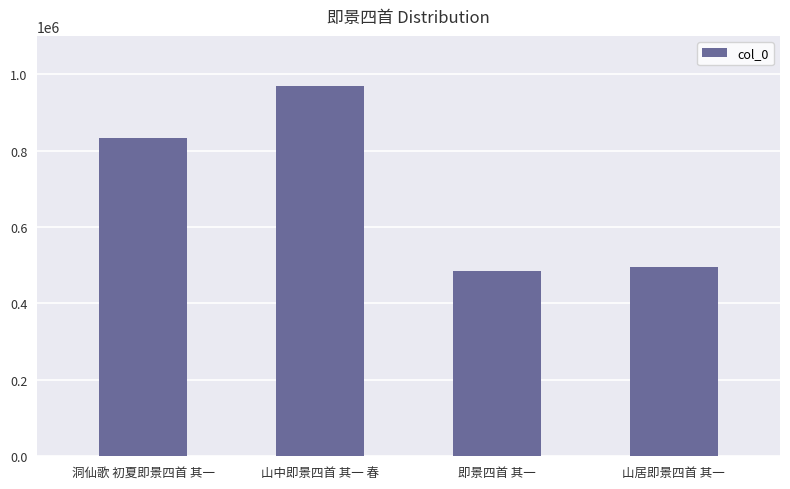

Reading left to right, transcribe all the data shown in this chart.

洞仙歌 初夏即景四首 其一=834110	山中即景四首 其一 春=967632	即景四首 其一=484566	山居即景四首 其一=495470